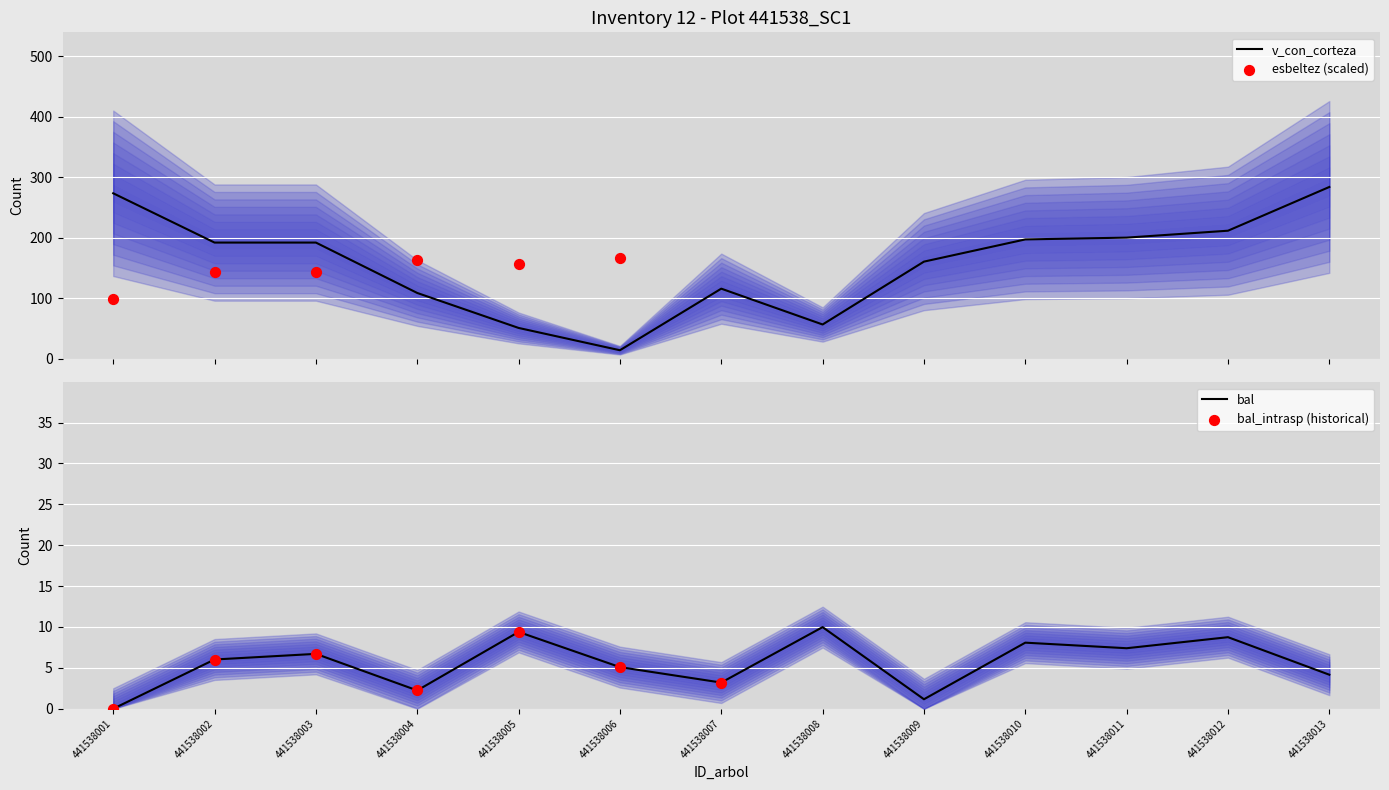

Which series contains the highest Y value?

v_con_corteza